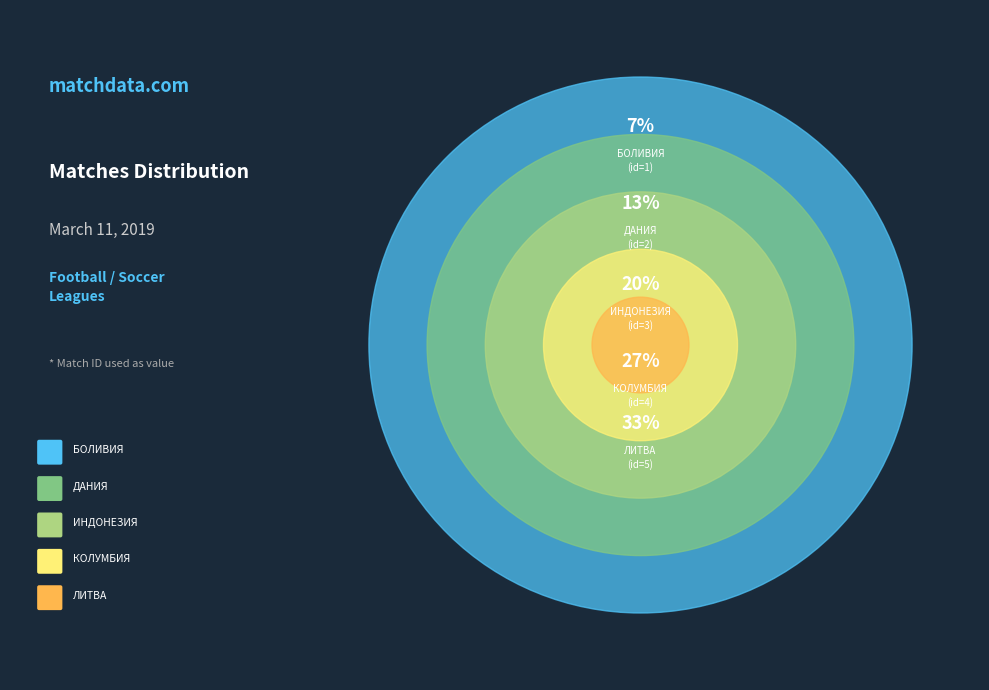

To the nearest percent, what percentage of the pie is КОЛУМБИЯ: Примера - Апертура?

27%